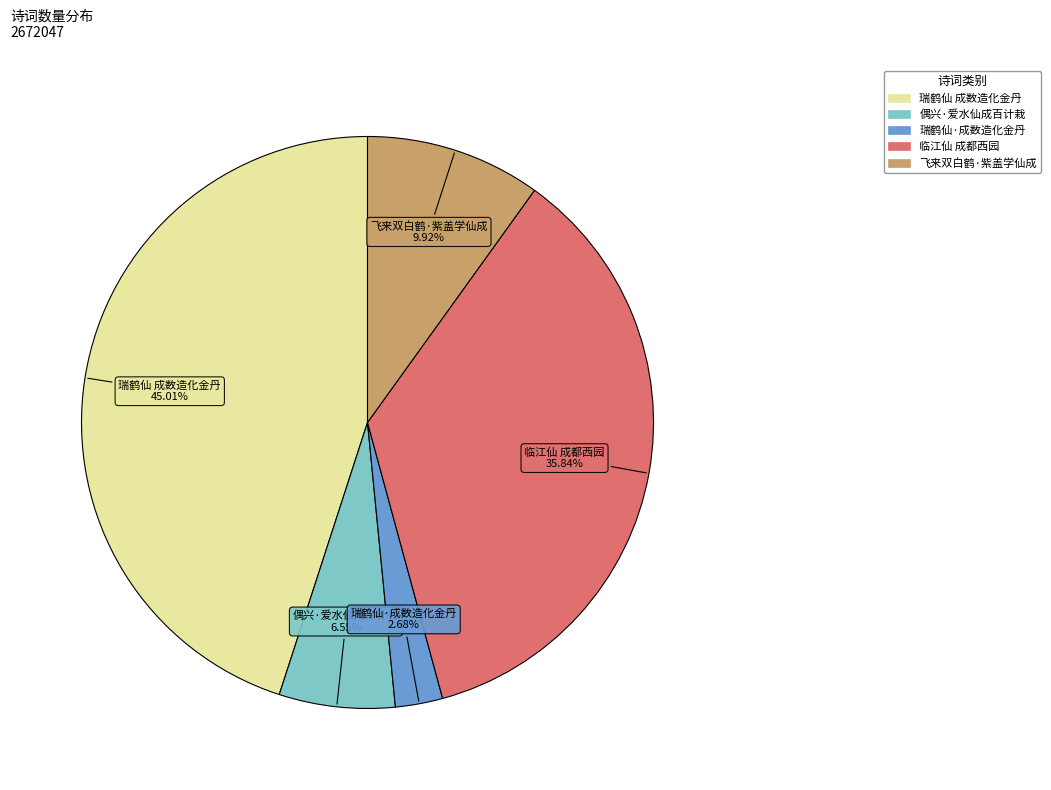

How many segments does this pie chart have?

5